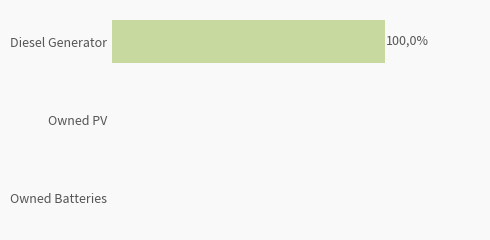

Are the bars horizontal?

Yes